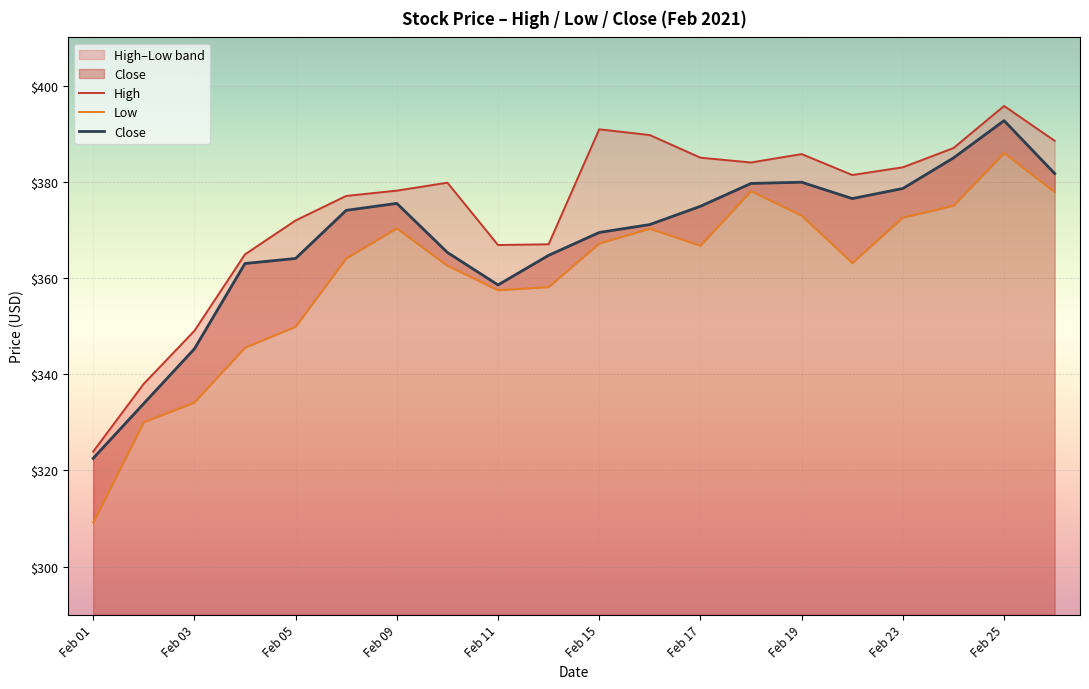

At which label does Close reach its minimum?

Feb 01